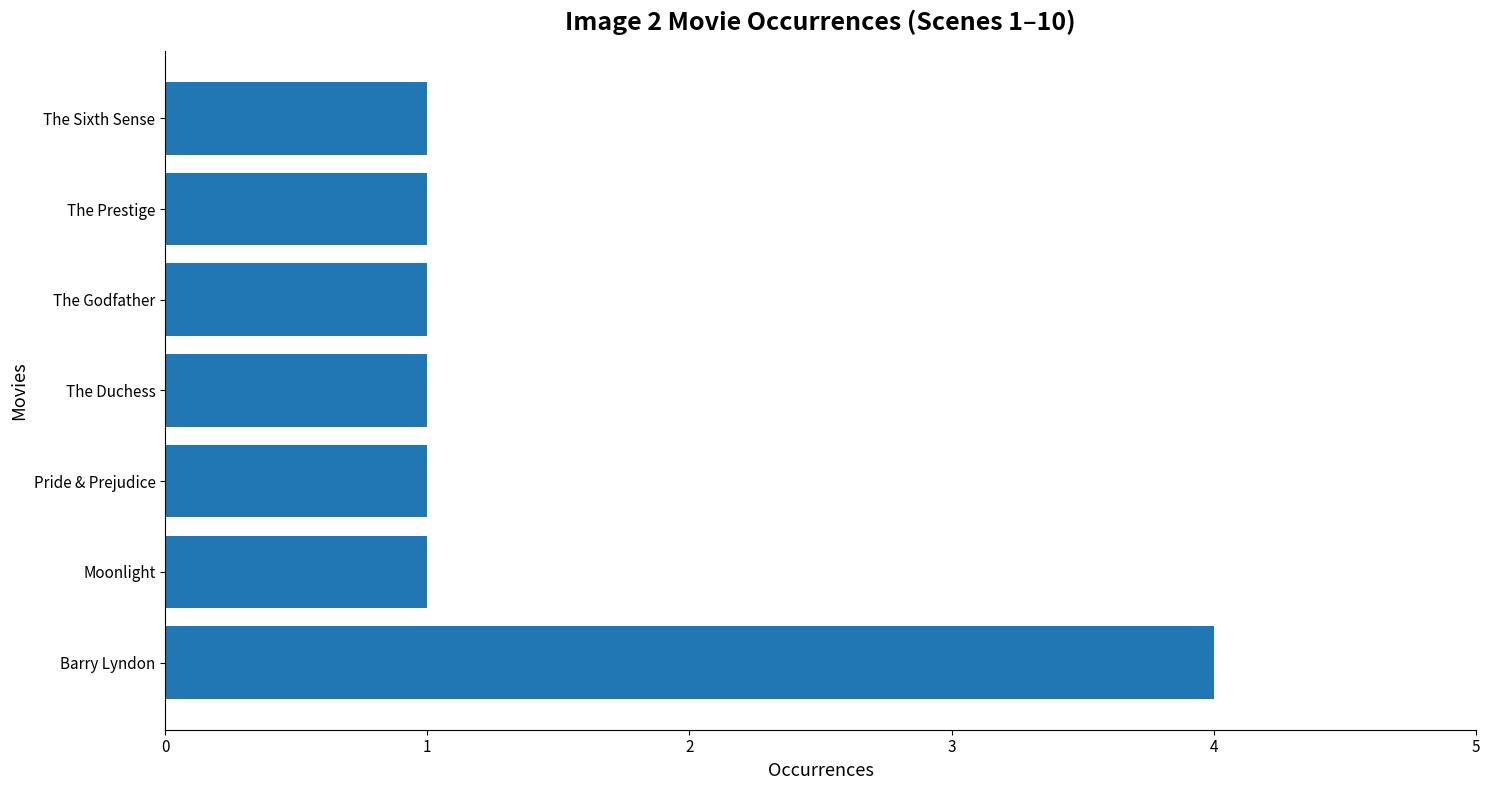

What is the minimum value shown in the chart?

1